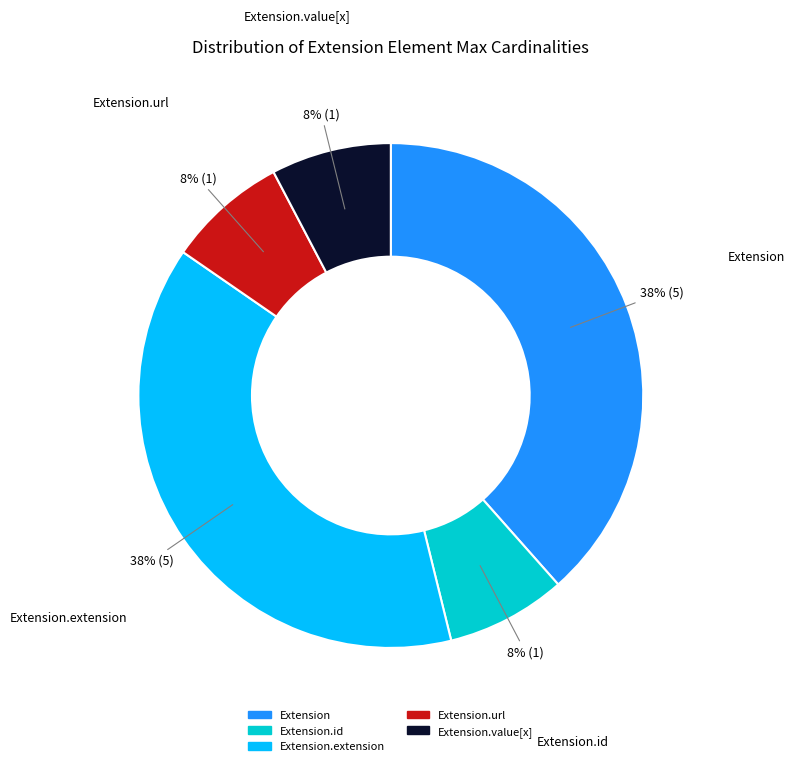

To the nearest percent, what is the average slice percentage?

20%